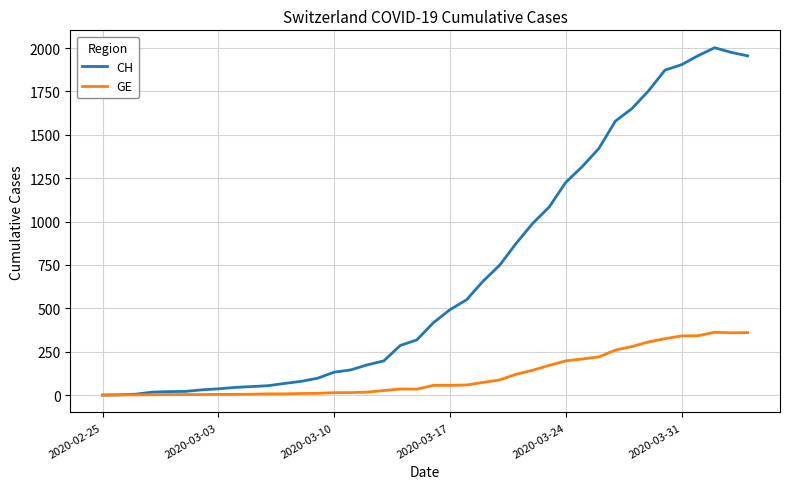

In CH, how many points are higher than both neighbors (excluding endpoints)?

1